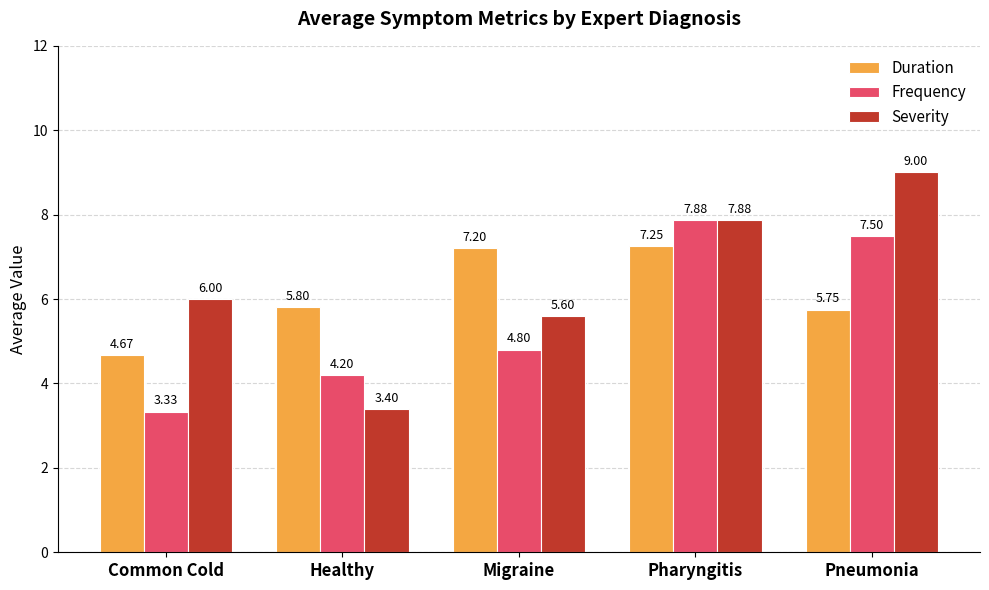

Where does the Frequency series first go above 4?

Healthy